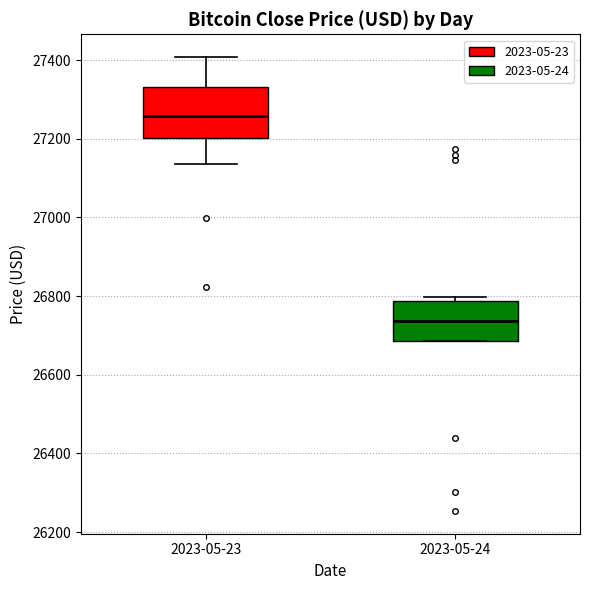

Where is the upper edge of the box for 2023-05-24 on the y-axis? The values are not printed on the chart, so give them approximately, as read against the axis.

26780